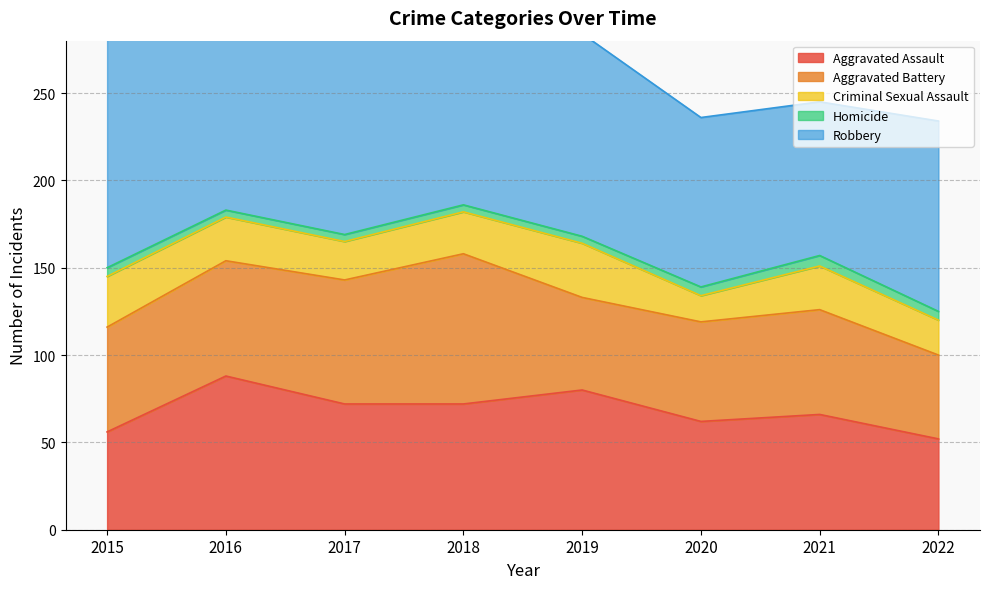

What is the sum of the Aggravated Battery values at 2017 and 2015?

131